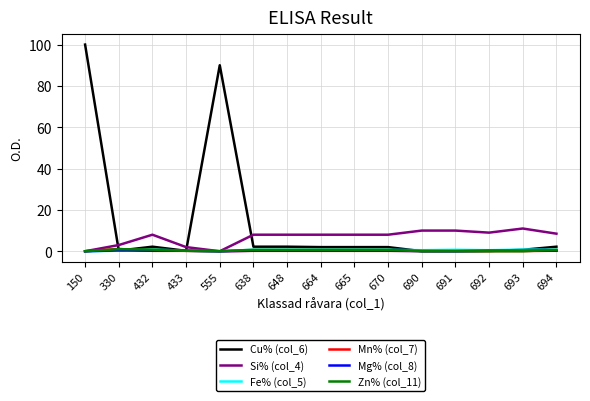

Which series has the widest spread of values?

Cu% (col_6)